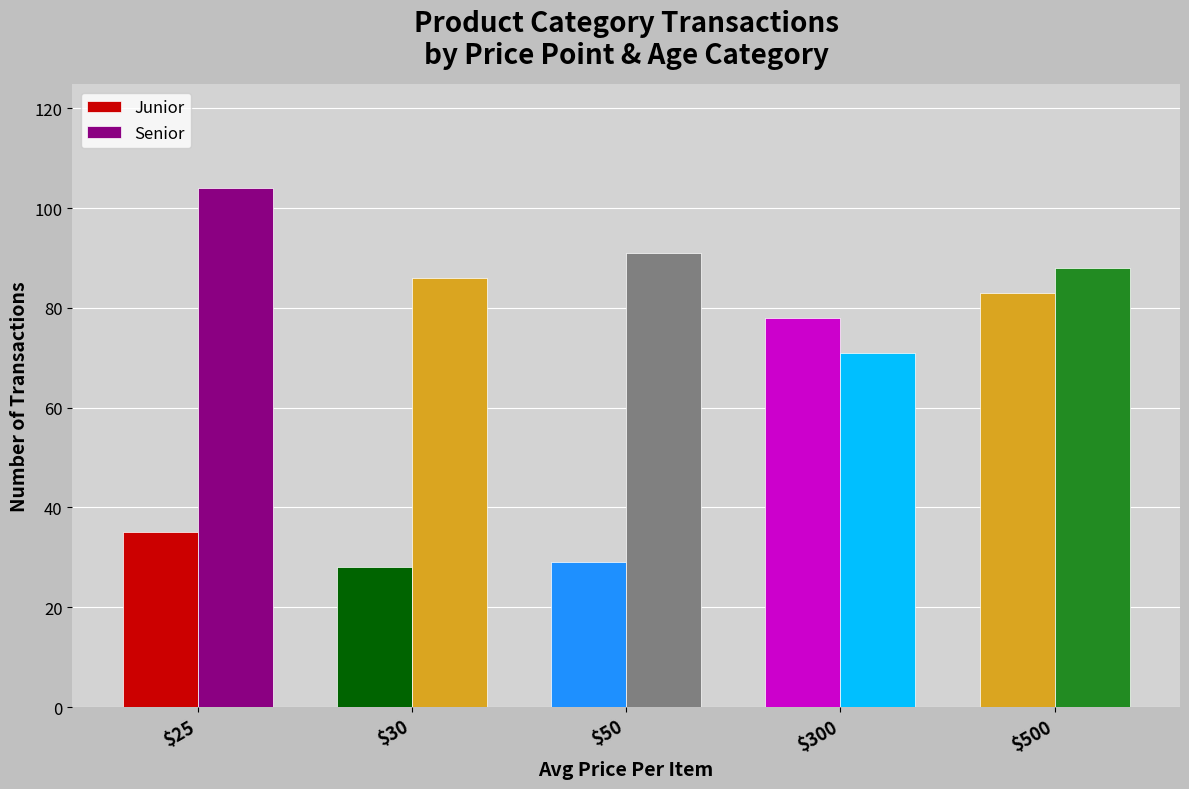

Rank the categories by Senior value from highest to lowest.

$25, $50, $500, $30, $300